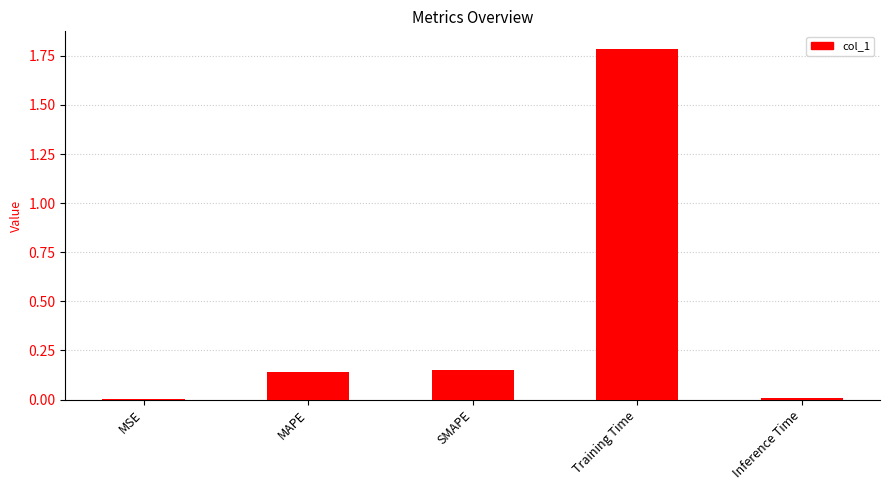

Between SMAPE and MSE, which is larger?

SMAPE